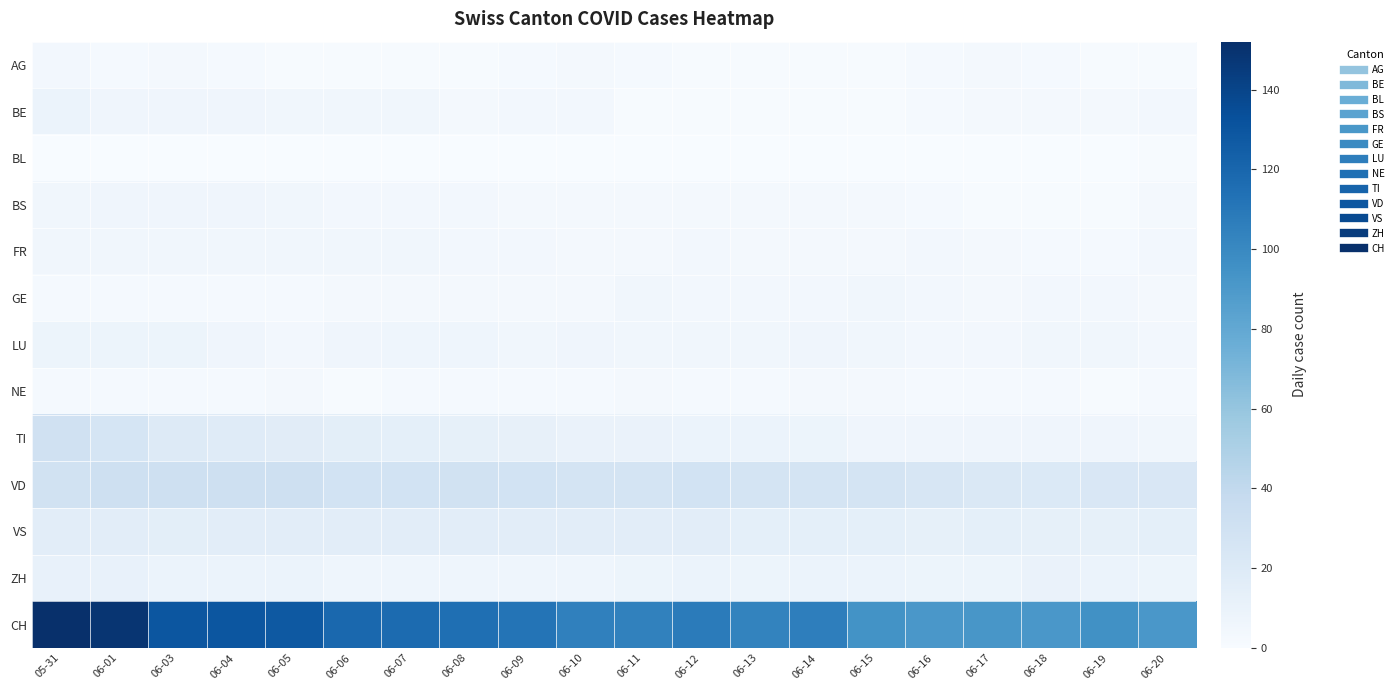

What is the total value across all series at 06-12?

190